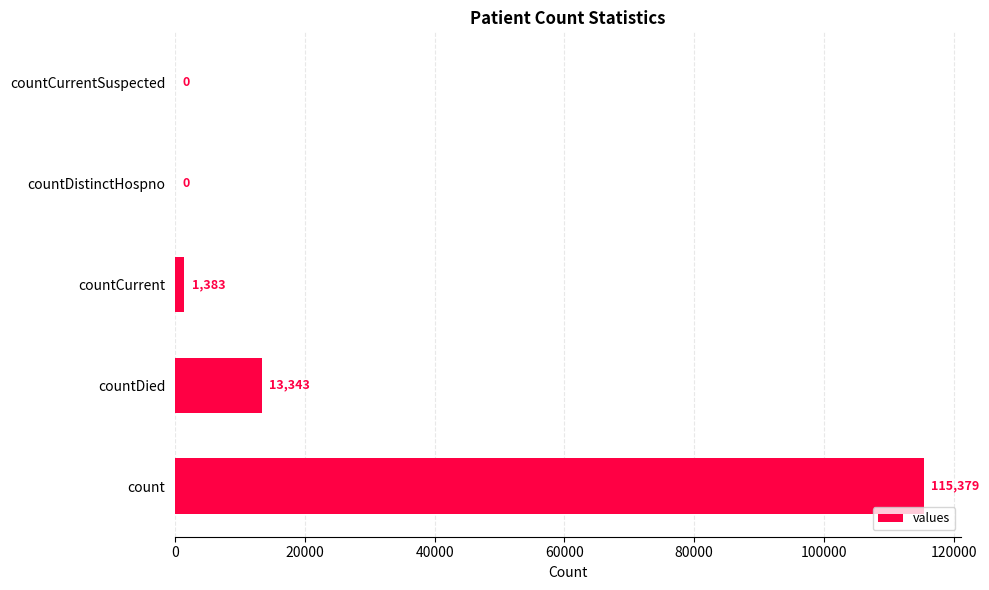

What is the sum of all values?

130105